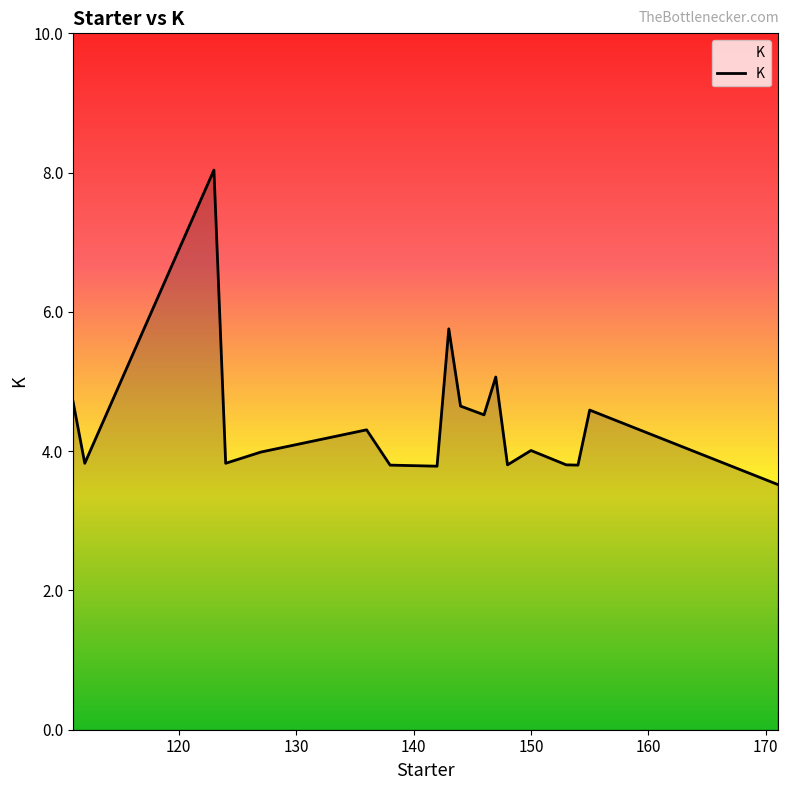

What is the difference between the maximum and minimum values?

4.5